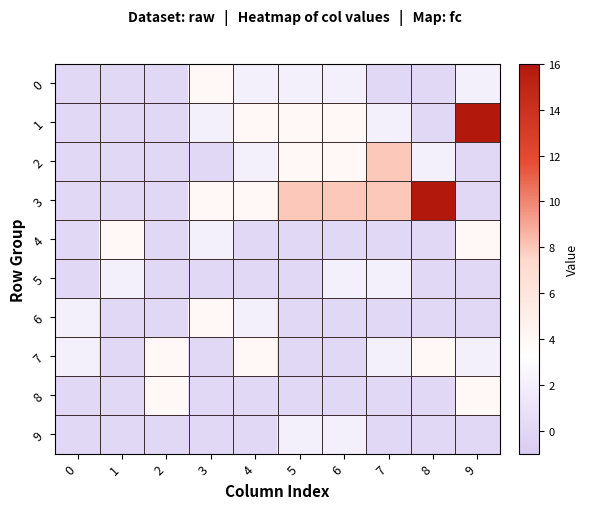

Which series has the widest spread of values?

1